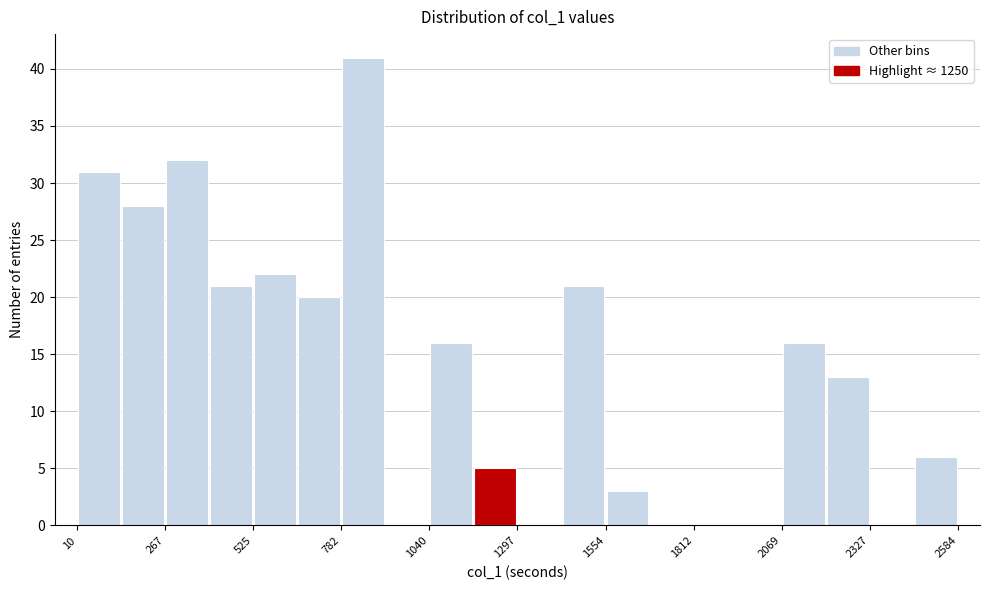

Around what value on the x-axis is the tallest bar? Give the approximate position of its centre, as read against the axis.

850